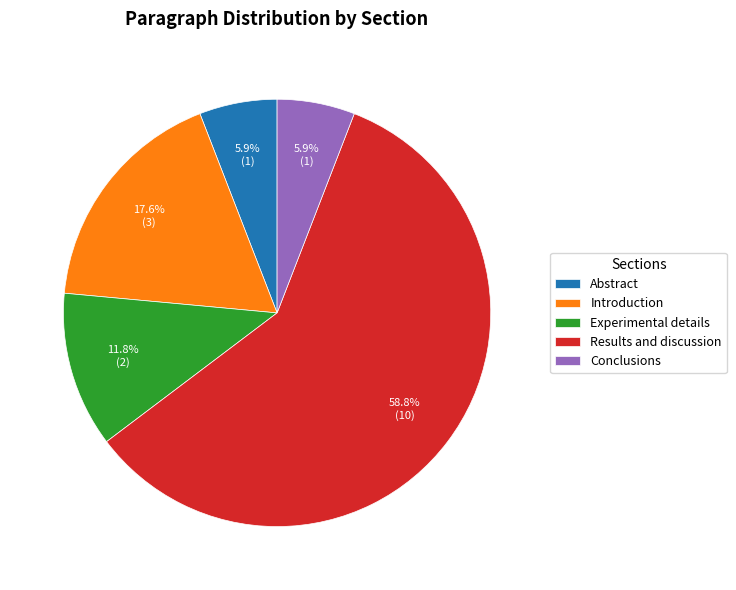

To the nearest percent, what is the difference between the Experimental details and Introduction slice percentages?

6%